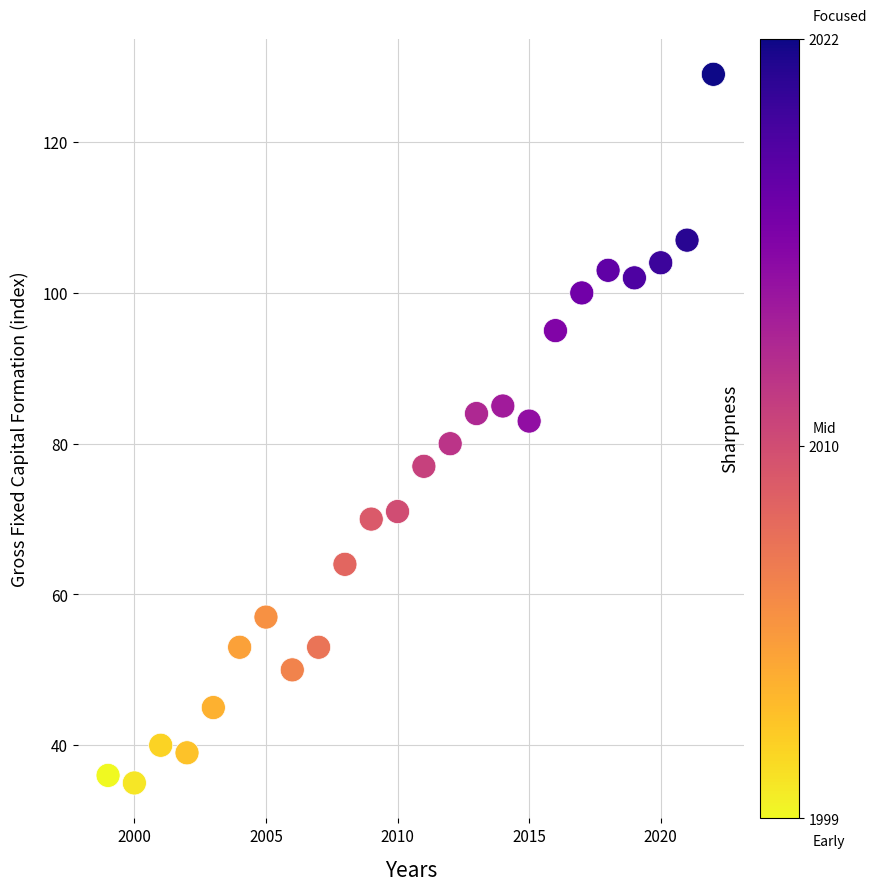

What is the range of Y values (max minus min)?

94